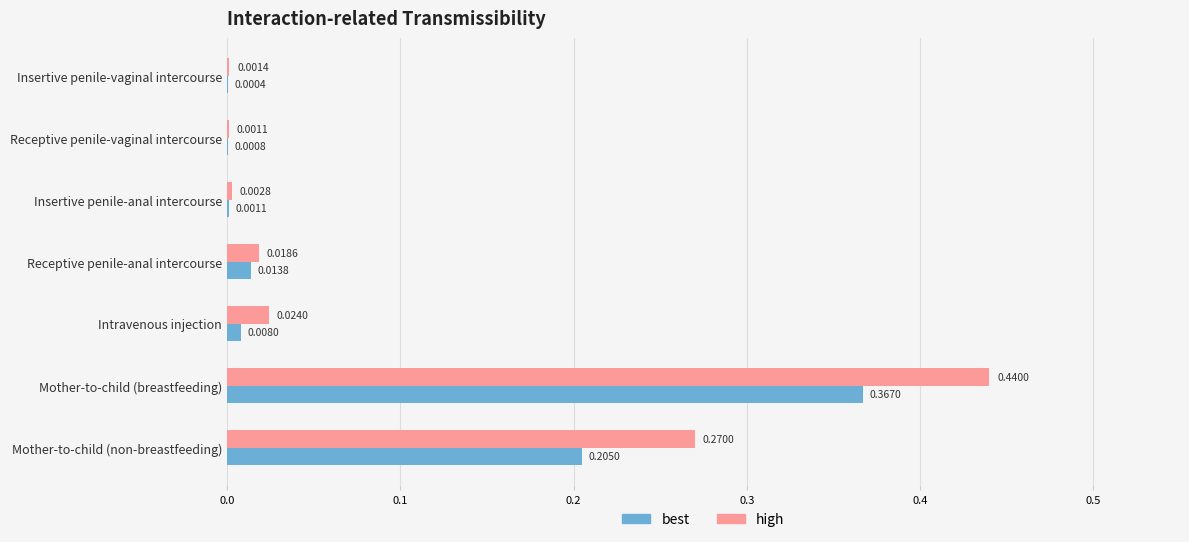

Which category has the highest value in the high series?

Mother-to-child (breastfeeding)